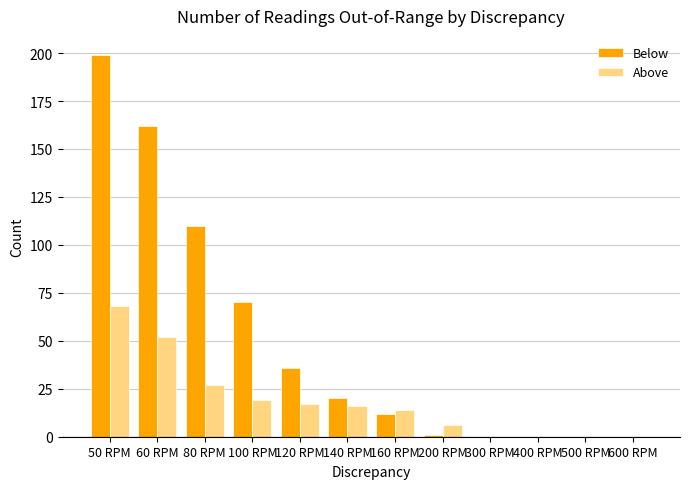

The Above series shows 36 at 80 RPM. True or false?

False